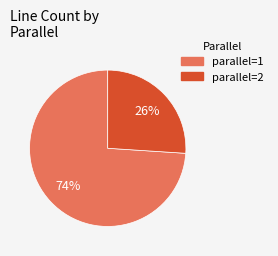

To the nearest percent, what portion does parallel=1 represent?

74%